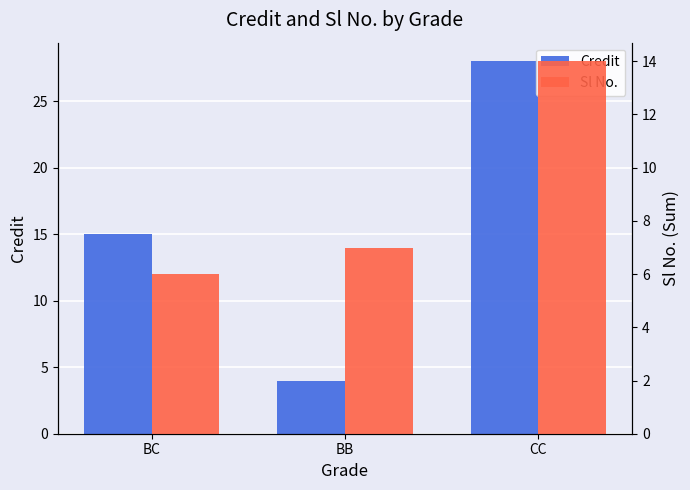

True or false: Credit has a value of 26 at BC.

False